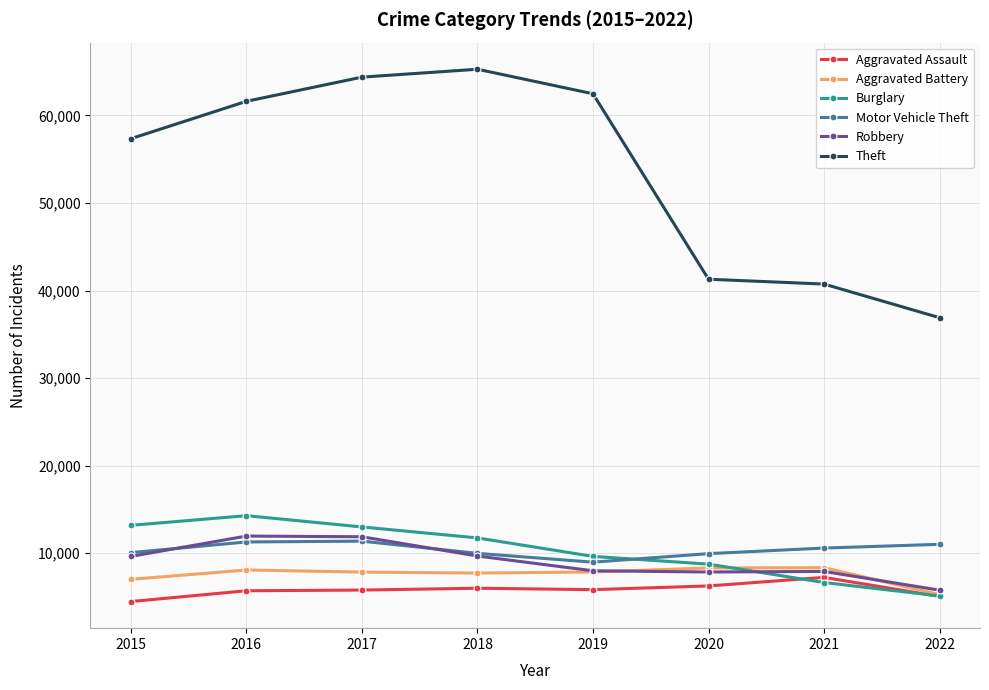

Is it true that Theft equals 65282 at 2018?

True